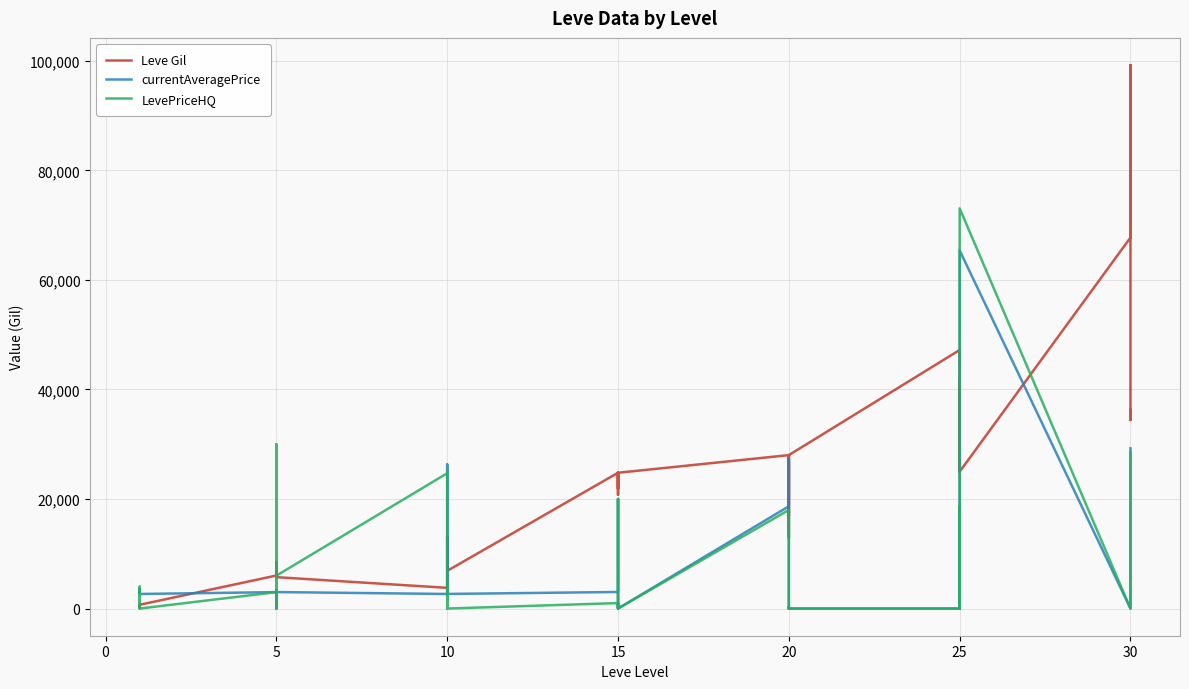

Where is the first local maximum for Leve Gil?

5